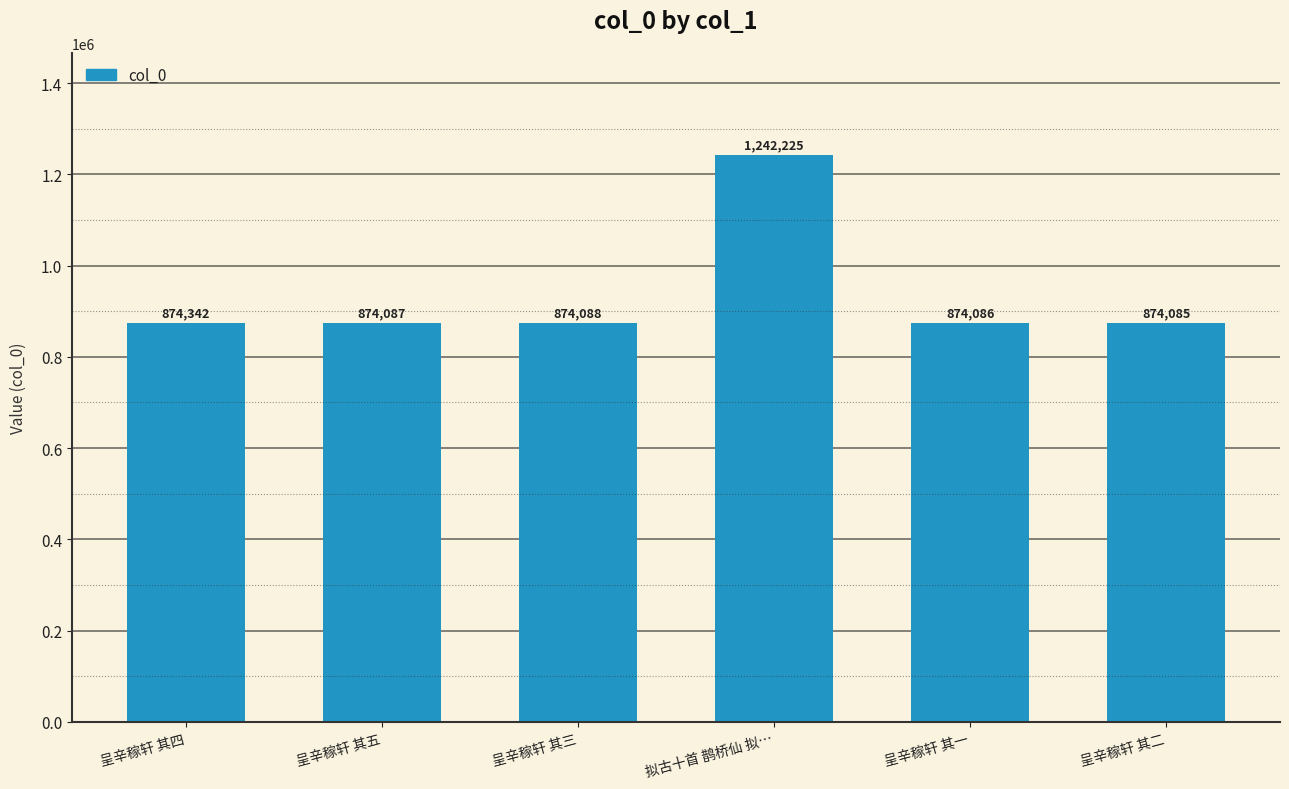

Reading left to right, transcribe all the data shown in this chart.

呈辛稼轩 其四=874342	呈辛稼轩 其五=874087	呈辛稼轩 其三=874088	拟古十首 鹊桥仙 拟…=1242225	呈辛稼轩 其一=874086	呈辛稼轩 其二=874085